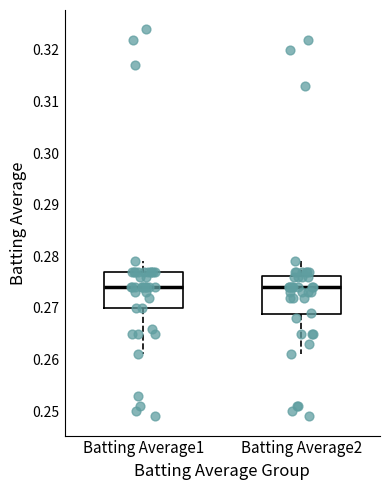

Where does the upper whisker of the box for Batting Average2 end on the y-axis? The values are not printed on the chart, so give them approximately, as read against the axis.

0.279